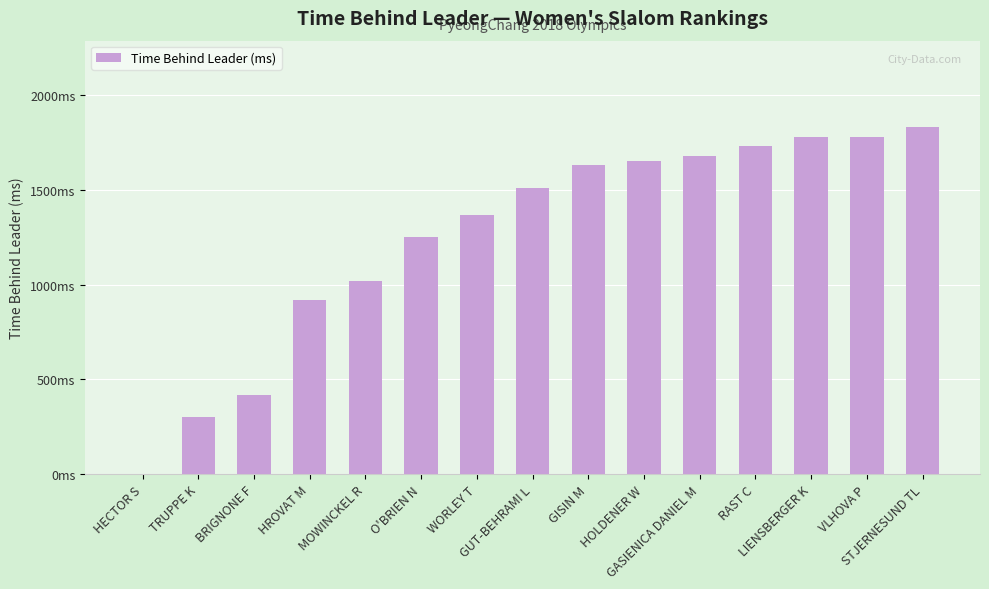

Approximately how many times larger is the value at O'BRIEN N compared to TRUPPE K?

4.2